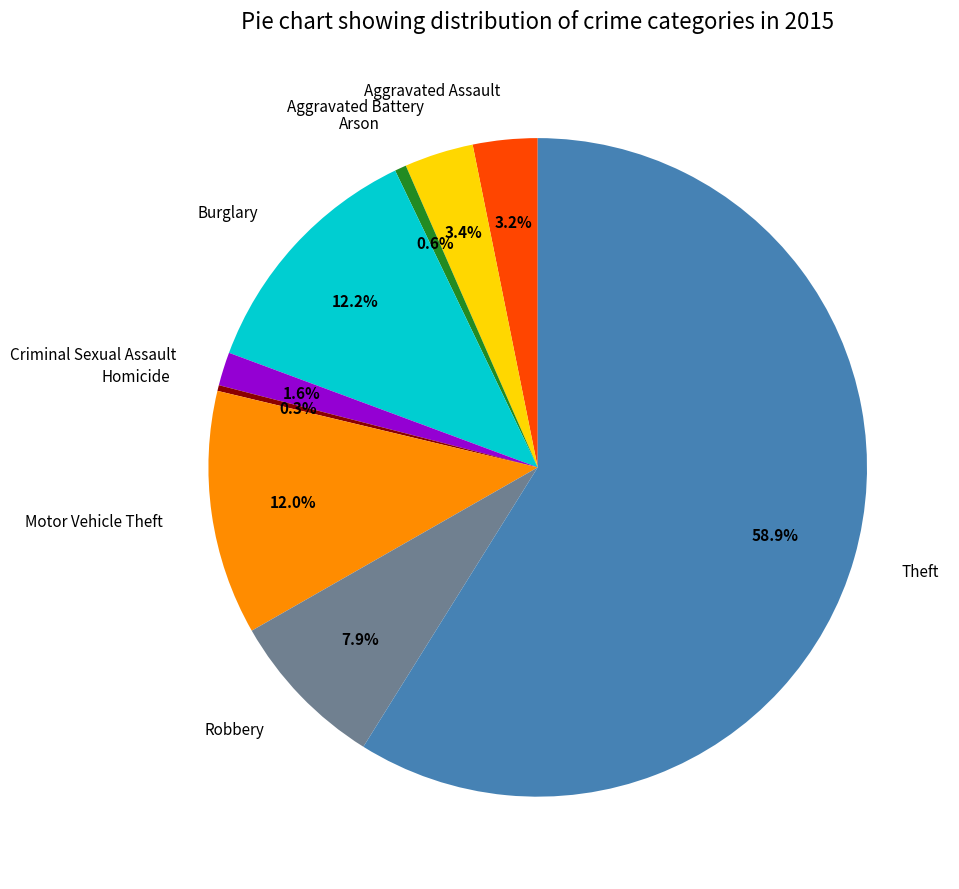

To the nearest percent, what percentage of the pie is Aggravated Assault?

3%